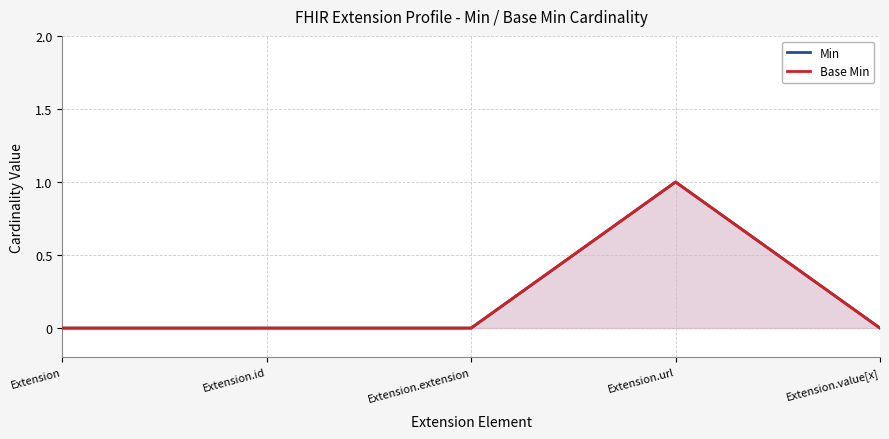

At how many categories does at least one series exceed 0?

1